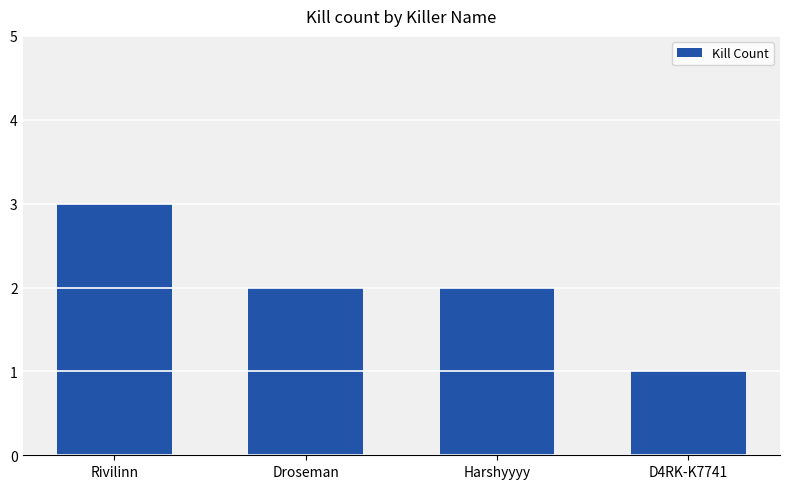

What is the change in value from Rivilinn to D4RK-K7741?

-2